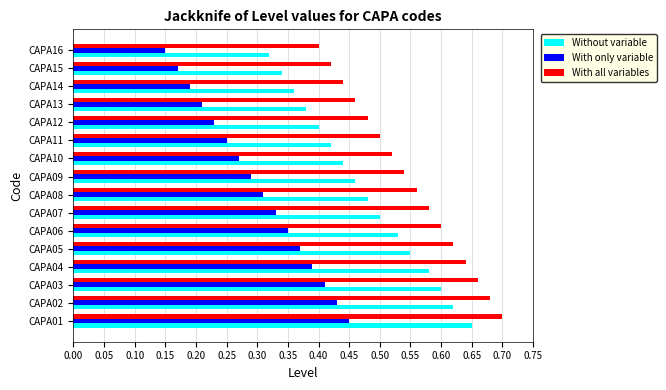

At which label is With all variables closest to 0?

CAPA16